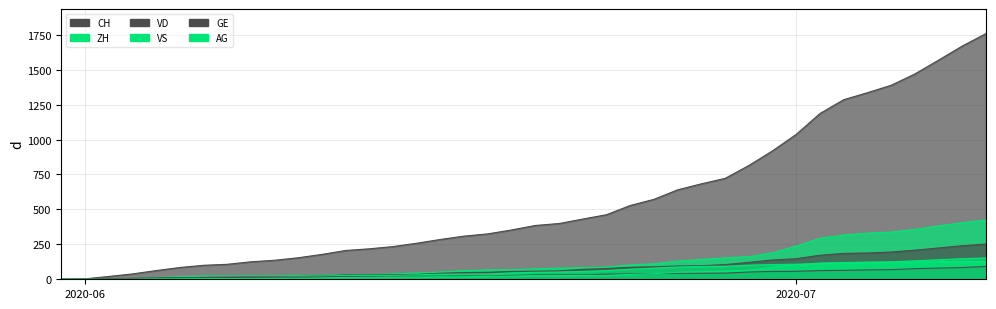

Count the number of data series in this chart.

6